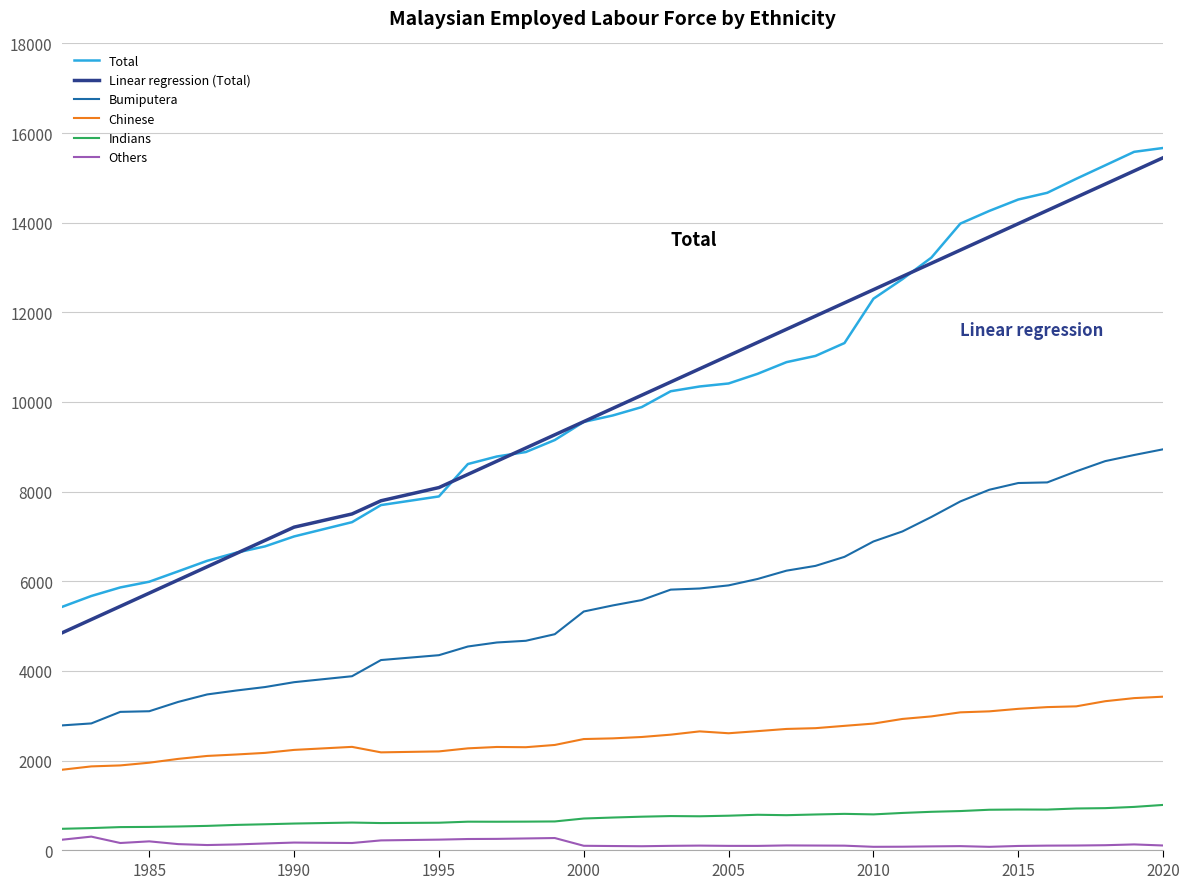

What is the difference between the second highest and second lowest values in the Others series?

195.8